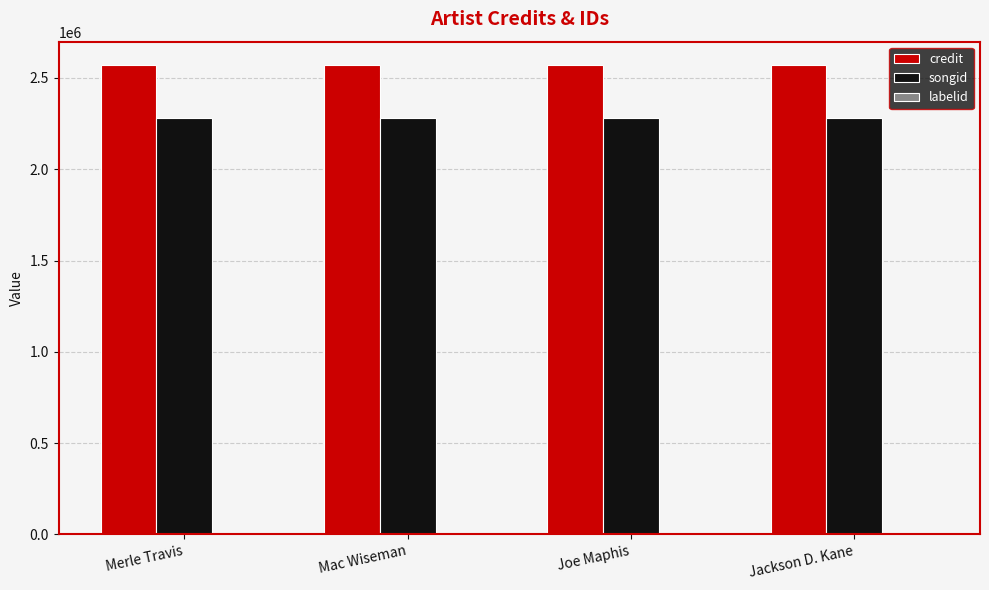

The value of songid at Merle Travis is 3360827. True or false?

False